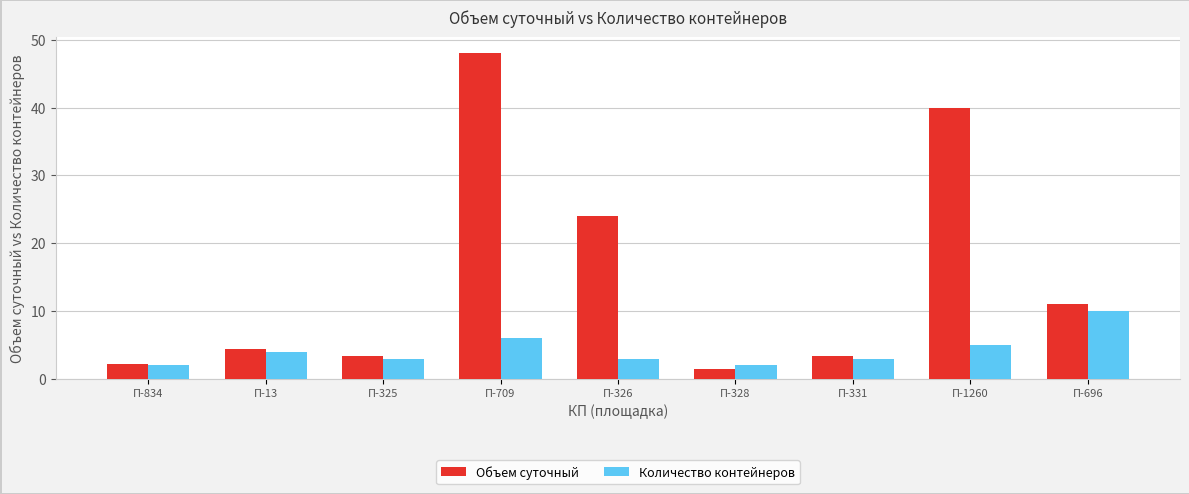

Which series has the largest range (max minus min)?

Объем суточный